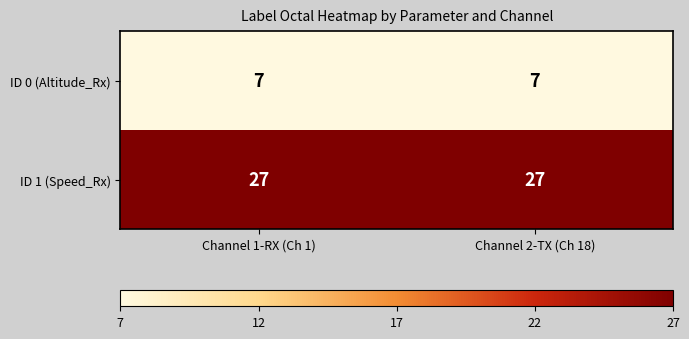

What is the difference between the highest and lowest values at Channel 2-TX (Ch 18)?

20